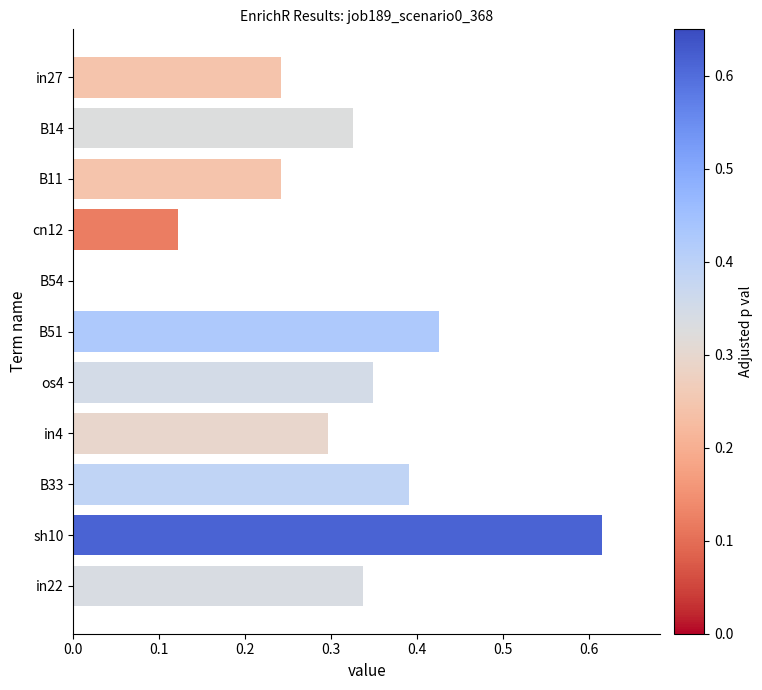

Which category has the highest value across all series?

sh10